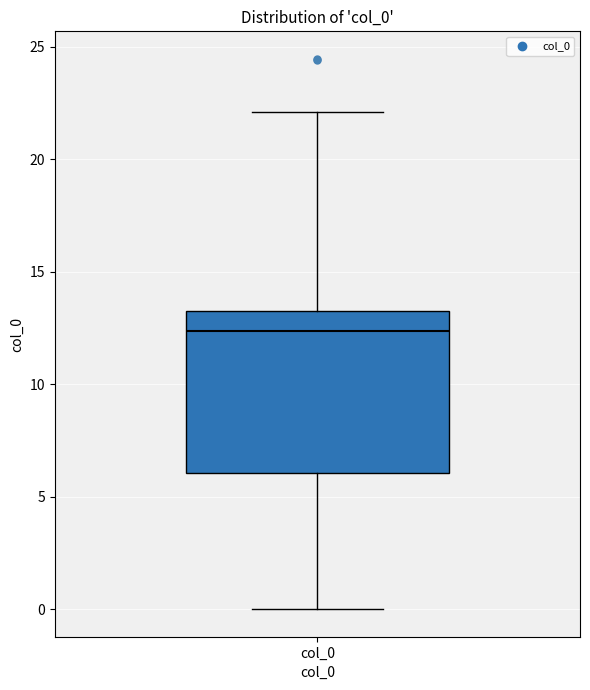

Where does the upper whisker of the box for col_0 end on the y-axis? The values are not printed on the chart, so give them approximately, as read against the axis.

22.0